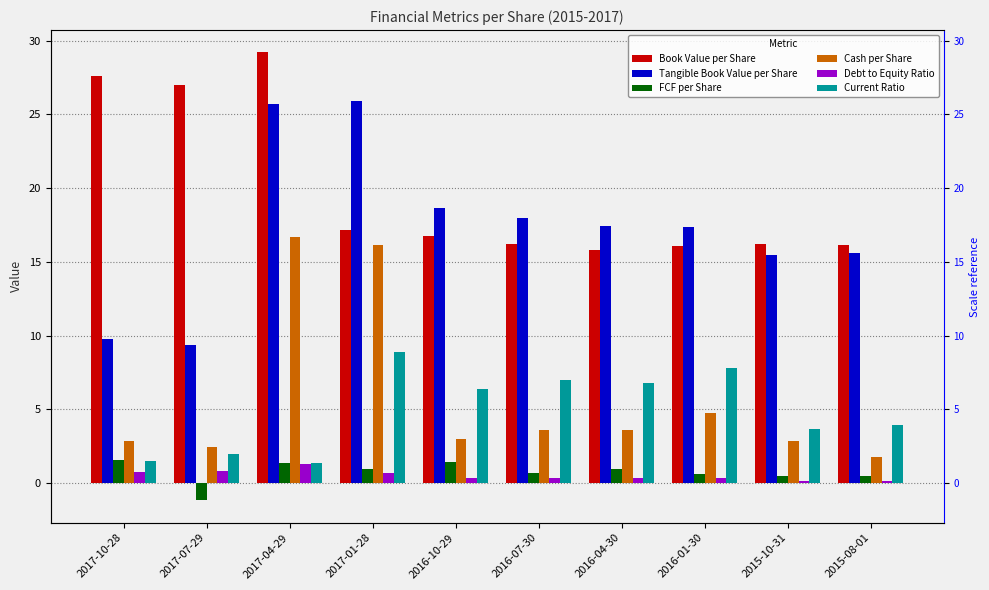

At how many categories does at least one series exceed 0?

10